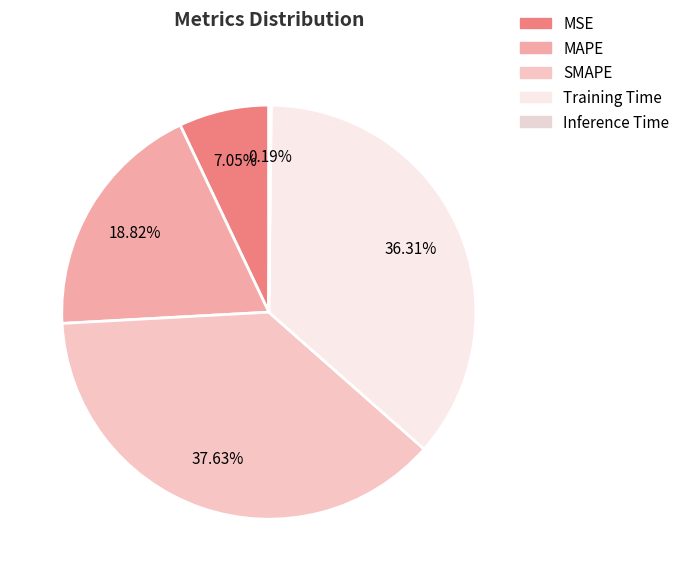

Between Inference Time and SMAPE, which is larger?

SMAPE